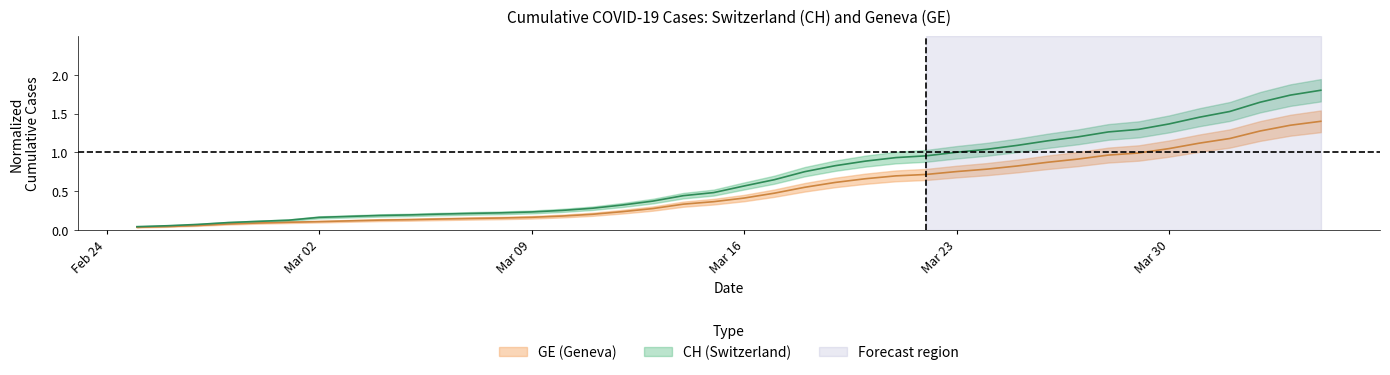

True or false: CH and GE cross at least once.

False